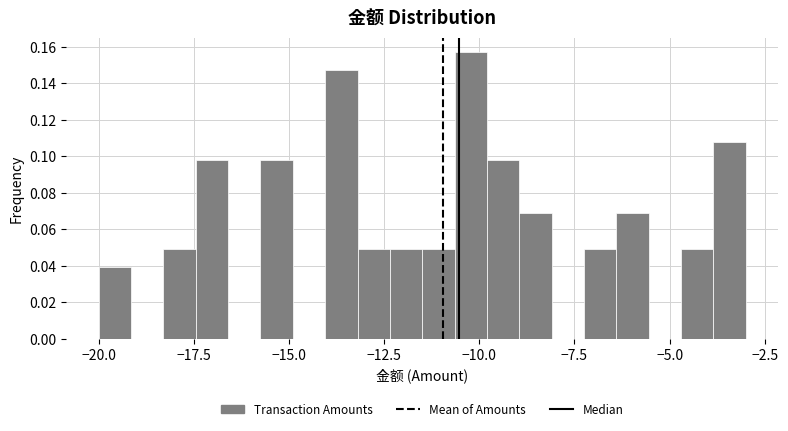

Around what value on the x-axis is the tallest bar? Give the approximate position of its centre, as read against the axis.

-10.0